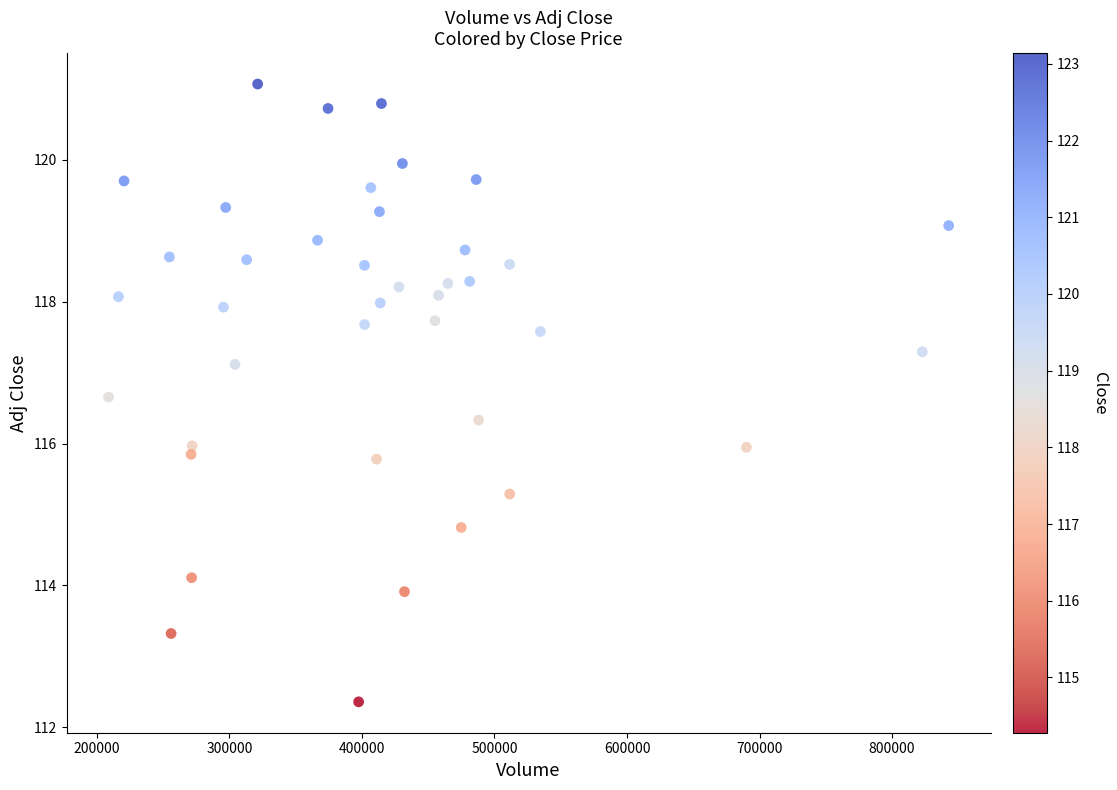

What is the range of X values (max minus min)?

633900.0